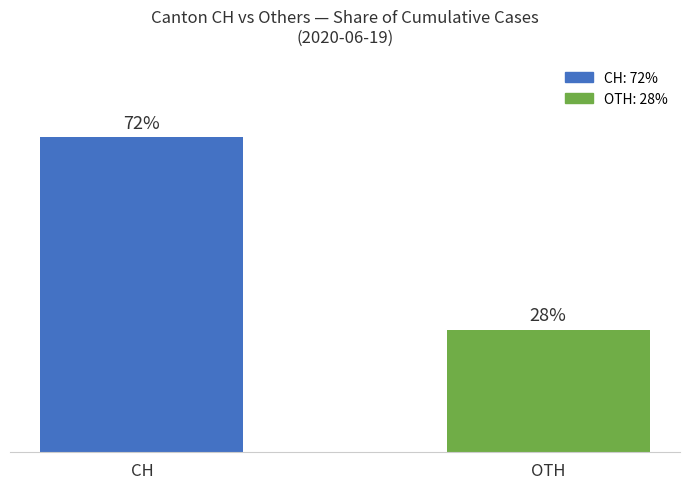

Between CH and OTH, which is larger?

CH